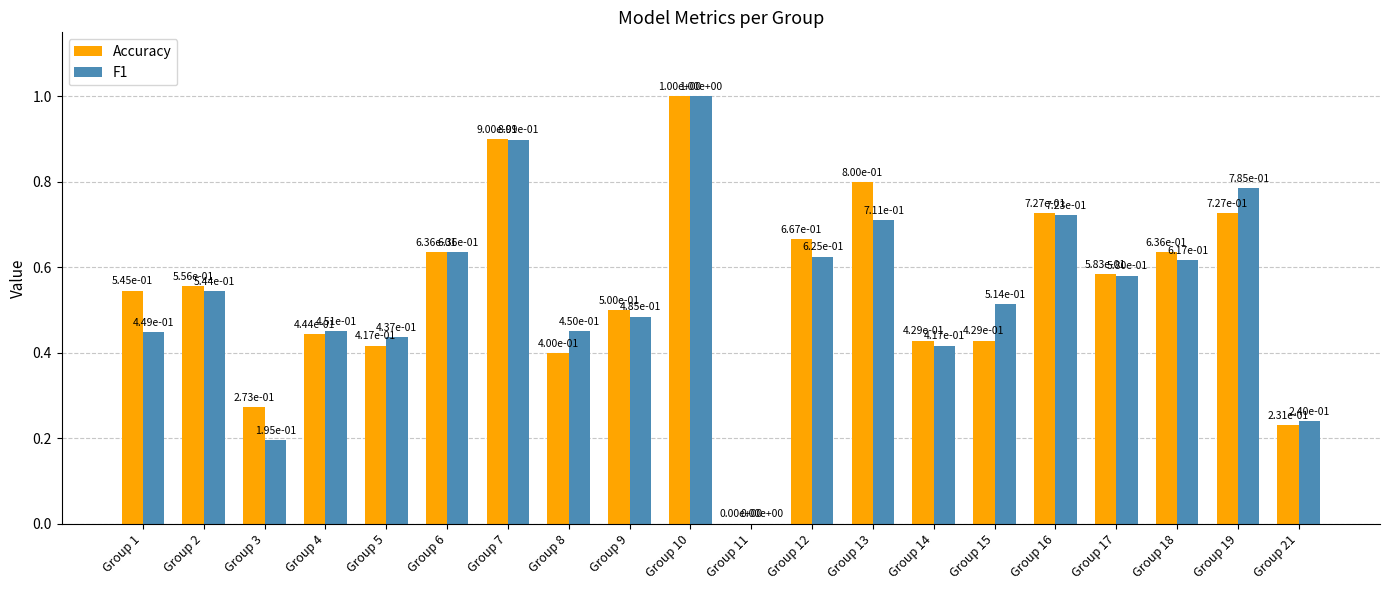

At which category is the sum across all series the highest?

Group 10